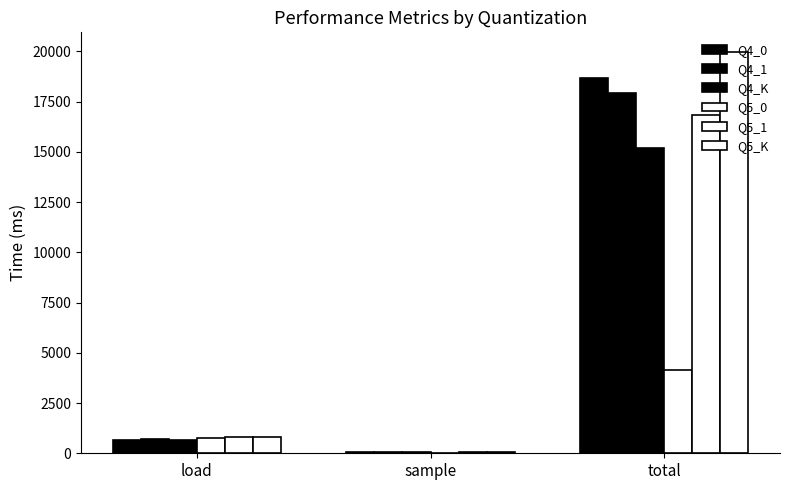

How many values in the Q5_0 series exceed 754?

2